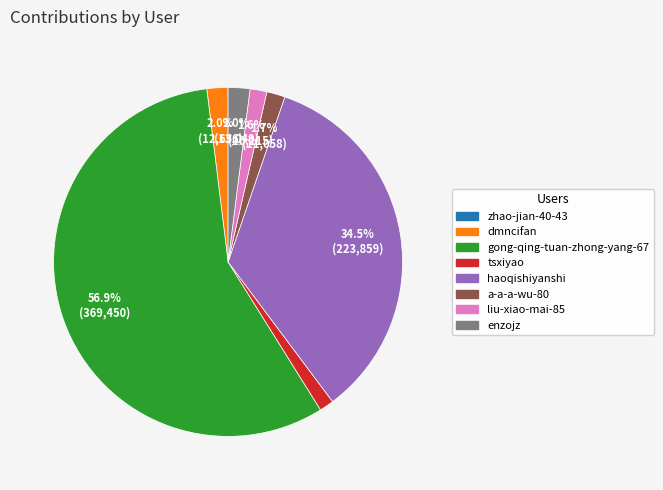

How much of the chart is everything except gong-qing-tuan-zhong-yang-67?

43.1%